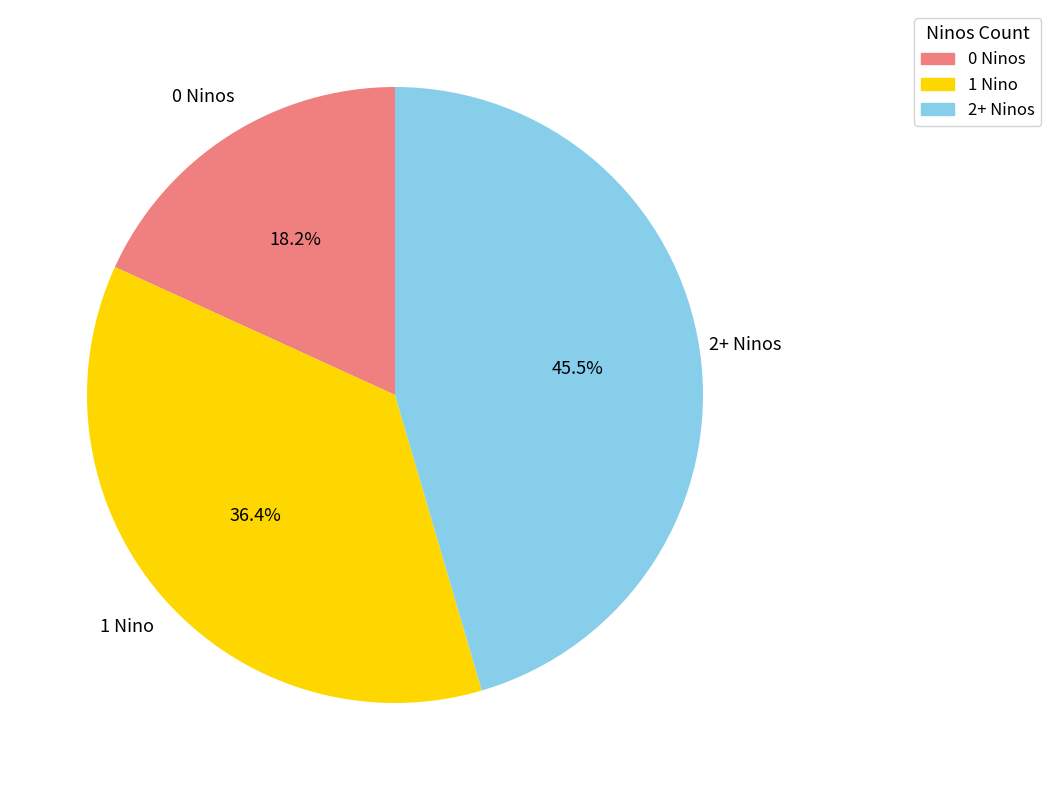

Which slice is the smallest?

0 Ninos